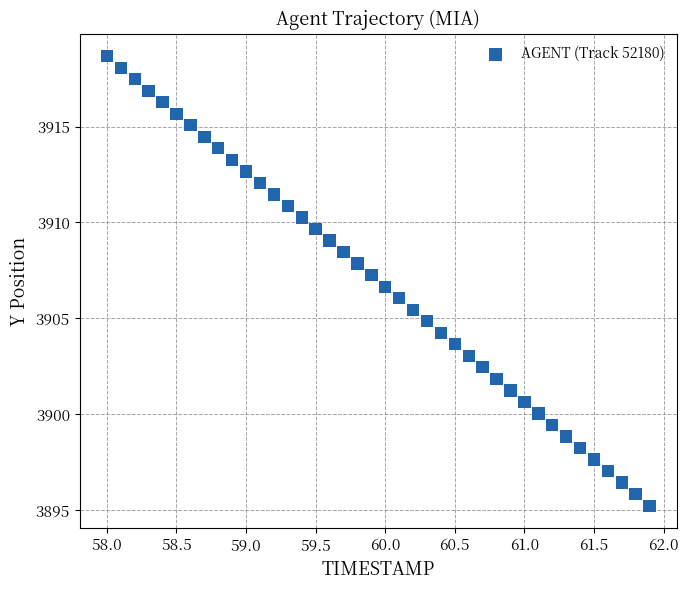

What is the range of X values (max minus min)?

3.9